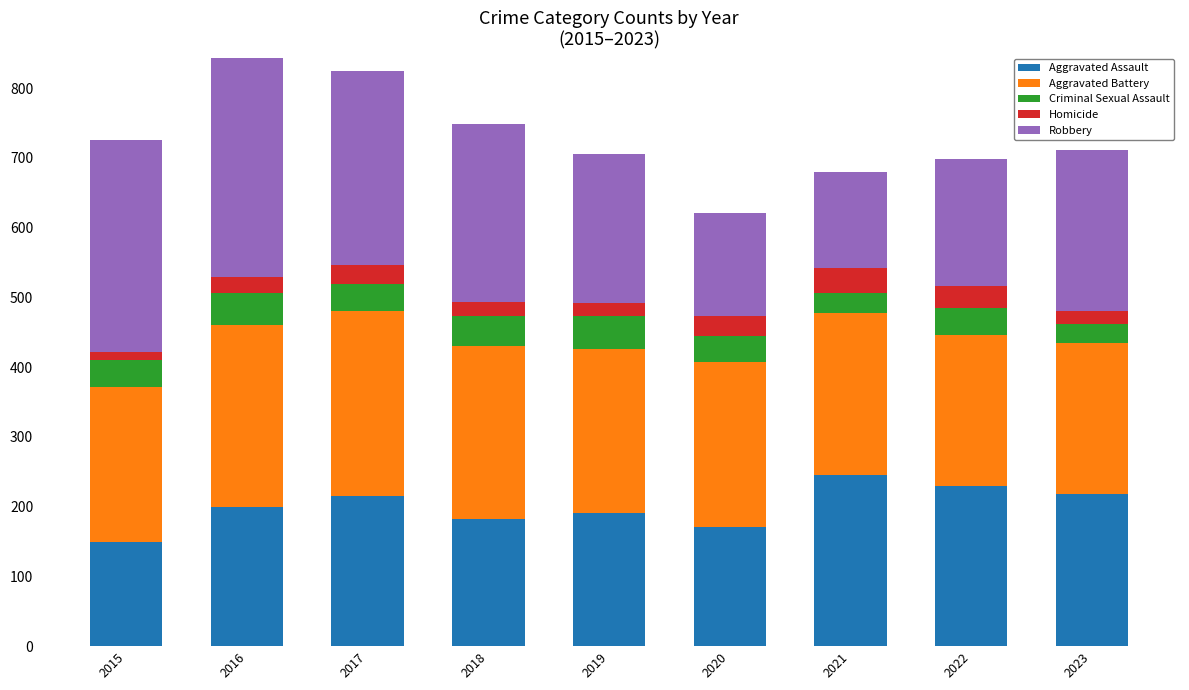

What are all the series names shown in the legend?

Aggravated Assault, Aggravated Battery, Criminal Sexual Assault, Homicide, Robbery